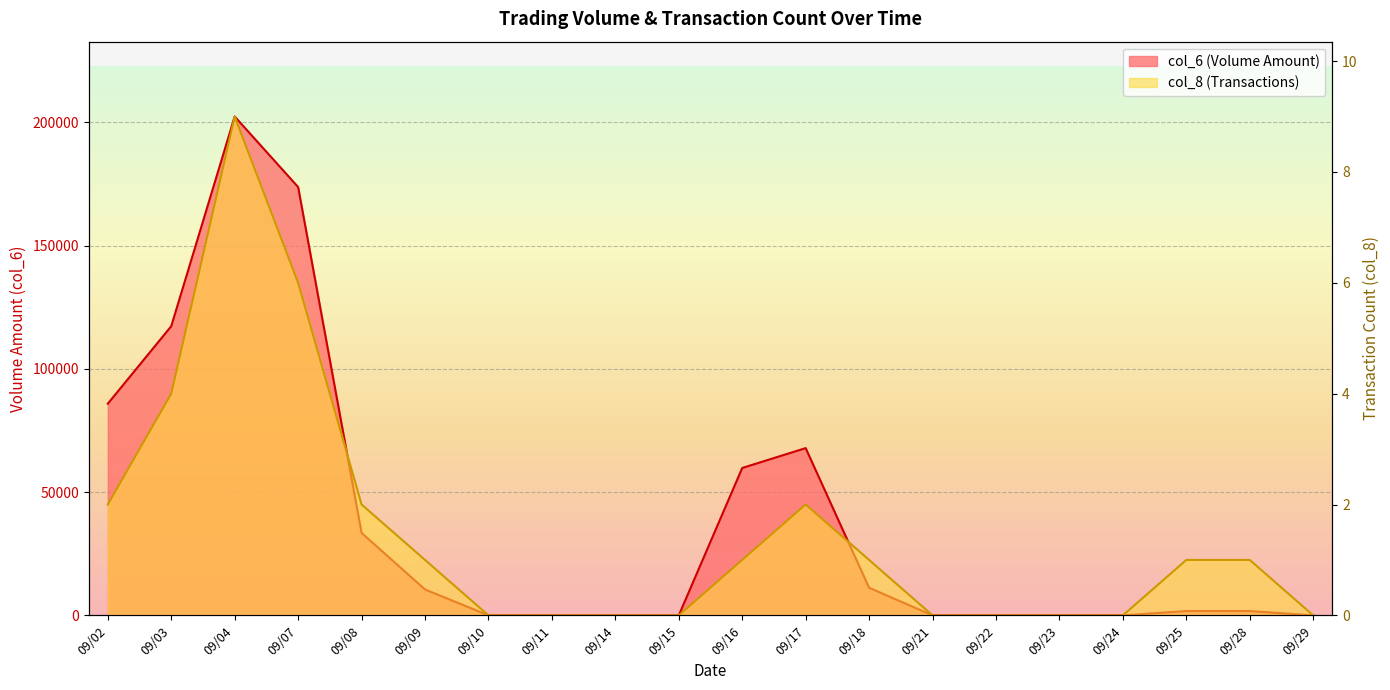

How many values in col_6 are above zero?

11